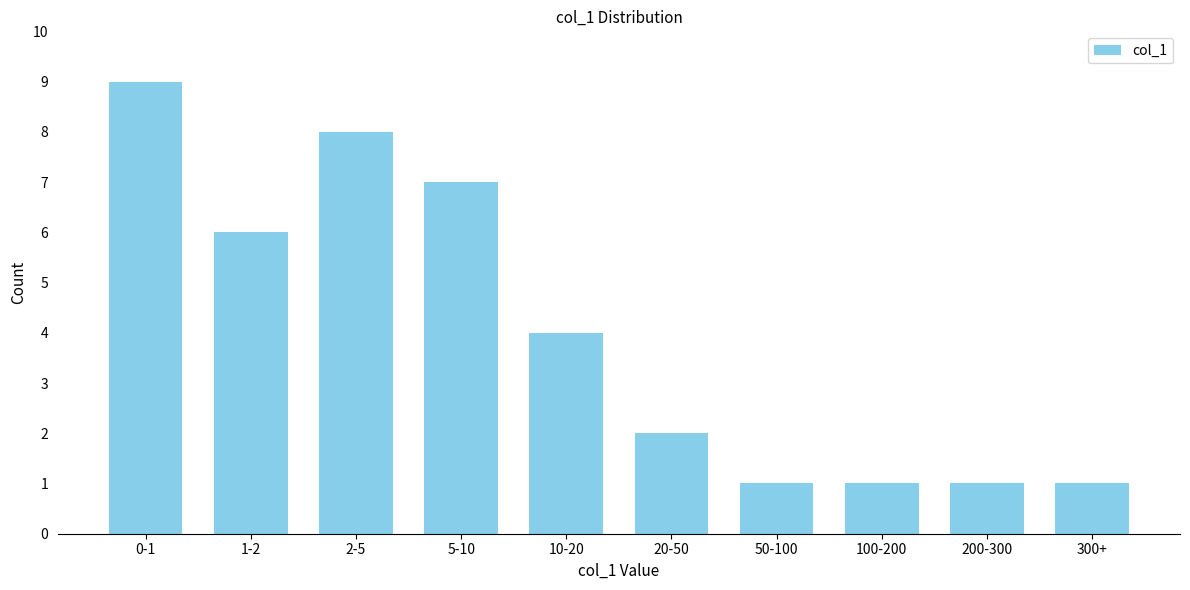

Reading left to right, extract all data points from this chart.

0-1=9	1-2=6	2-5=8	5-10=7	10-20=4	20-50=2	50-100=1	100-200=1	200-300=1	300+=1